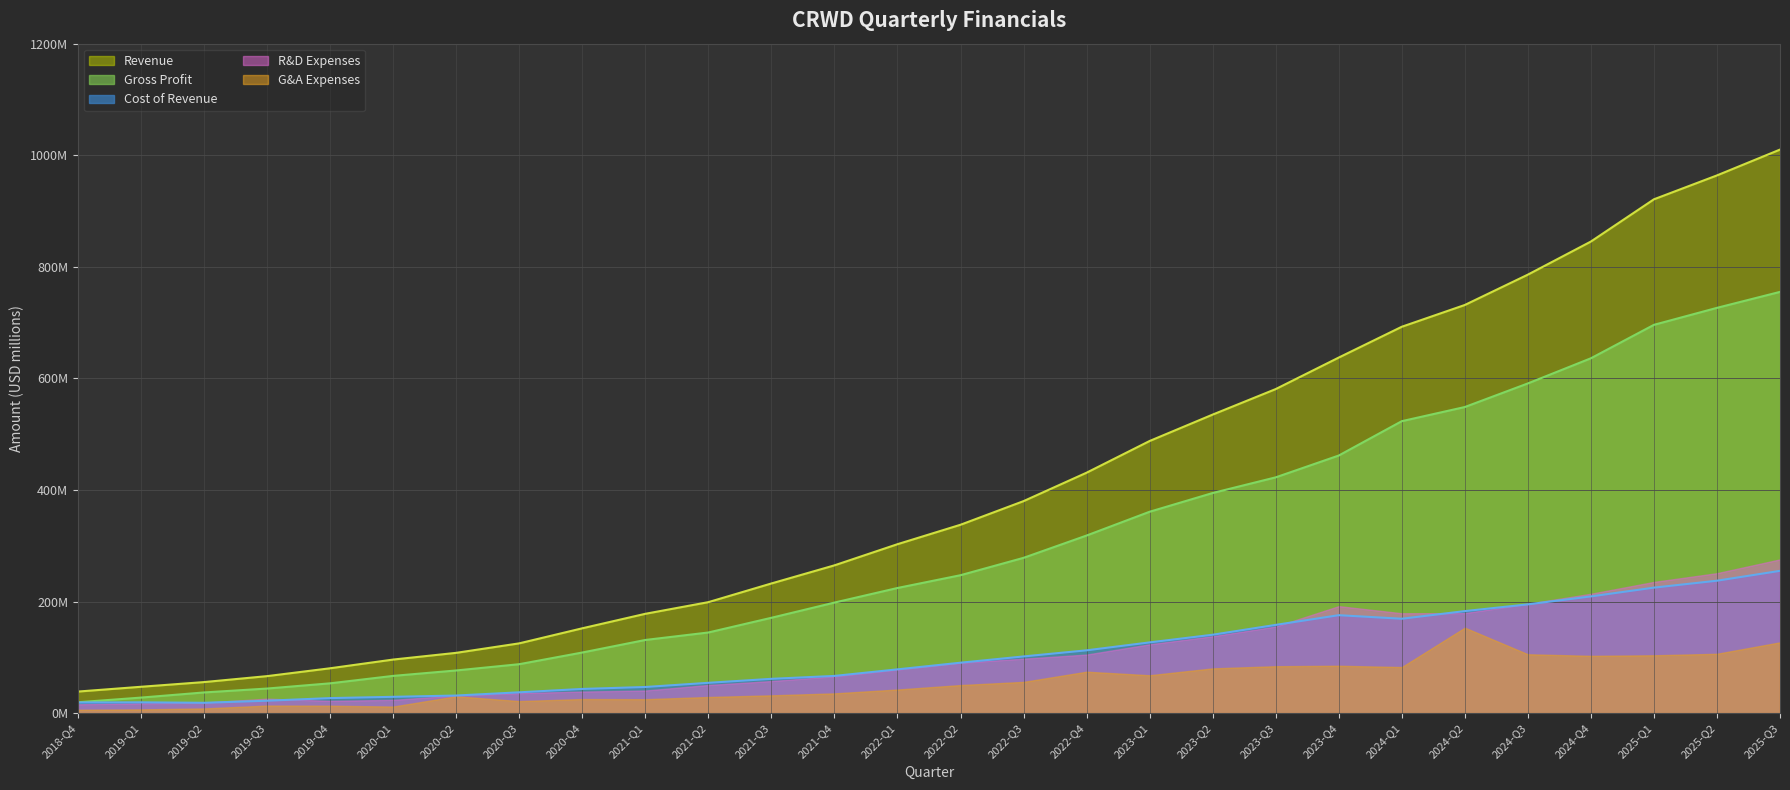

Which label corresponds to the smallest value in the chart?

2019-Q2